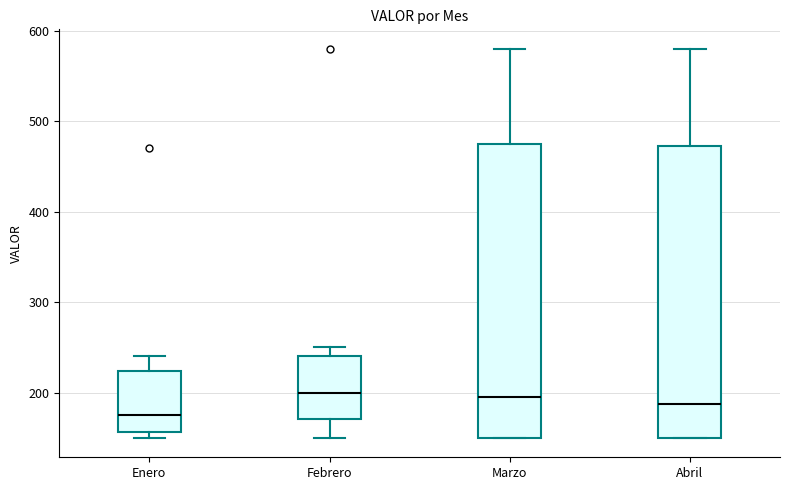

Reading left to right, transcribe this box plot: for each box, give where its median line is, the range the box spans, and where its two whiskers end, as read against the y-axis. The values are not printed on the chart, so give them approximately, as read against the axis.

Enero: median 180, box 160 to 220, whiskers 150 to 240
Febrero: median 200, box 170 to 240, whiskers 150 to 250
Marzo: median 200, box 150 to 480, whiskers 150 to 580
Abril: median 190, box 150 to 470, whiskers 150 to 580